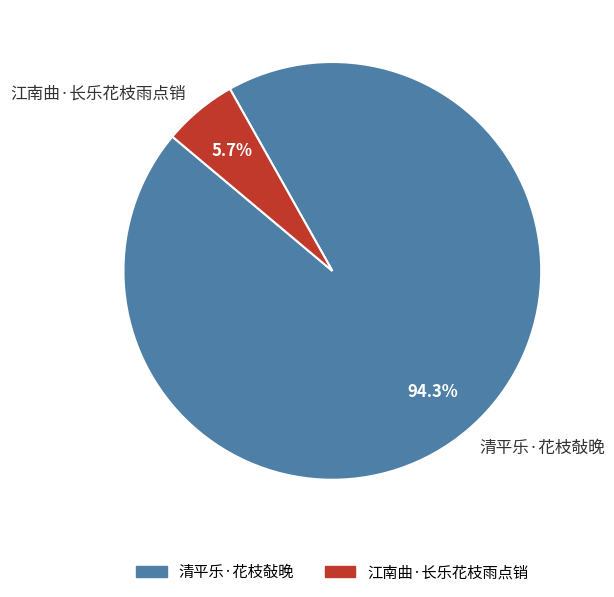

True or false: 清平乐·花枝敧晚 accounts for 99% of the total.

False